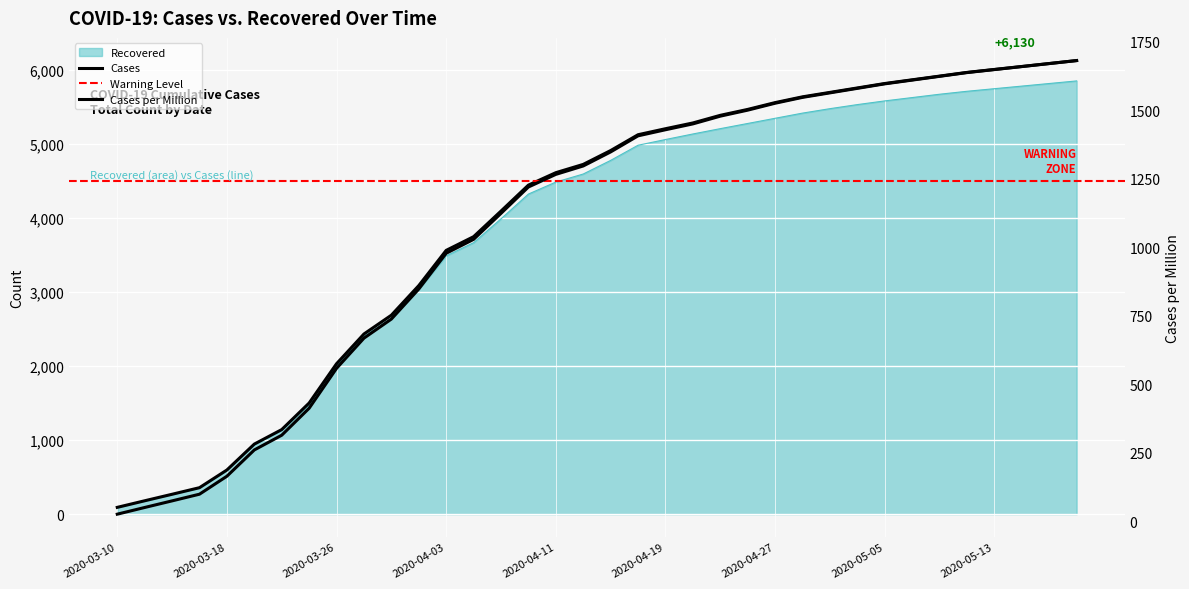

Which series has the largest range (max minus min)?

Cases